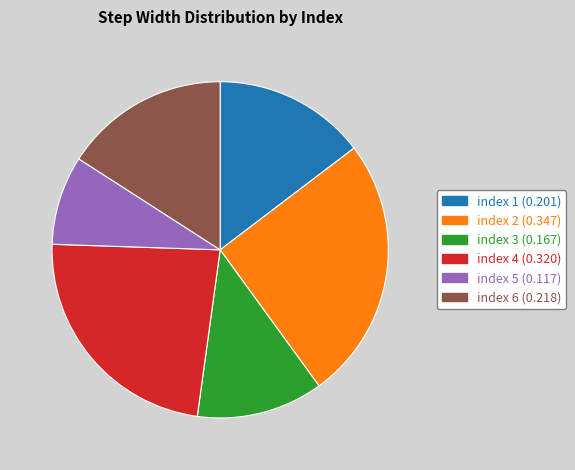

Does any single category account for the majority?

No